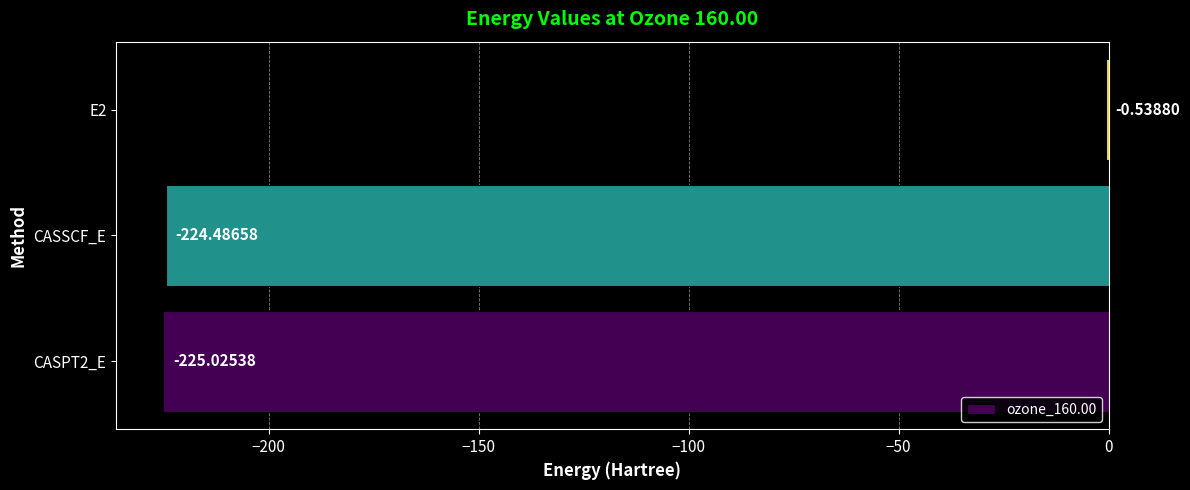

What is the change in value from CASPT2_E to E2?

+224.5